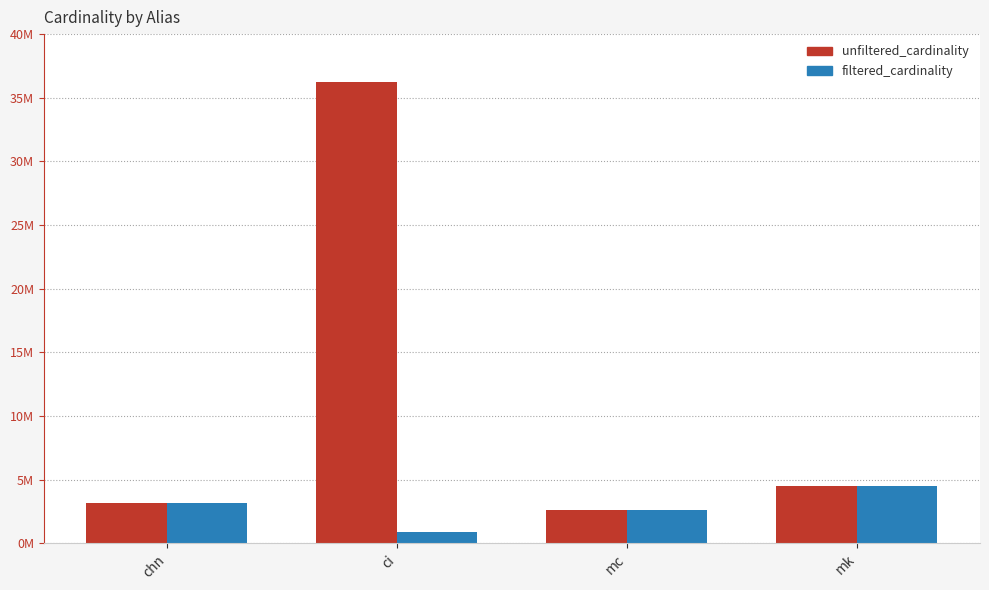

Where does the unfiltered_cardinality series first go above 4523930?

ci